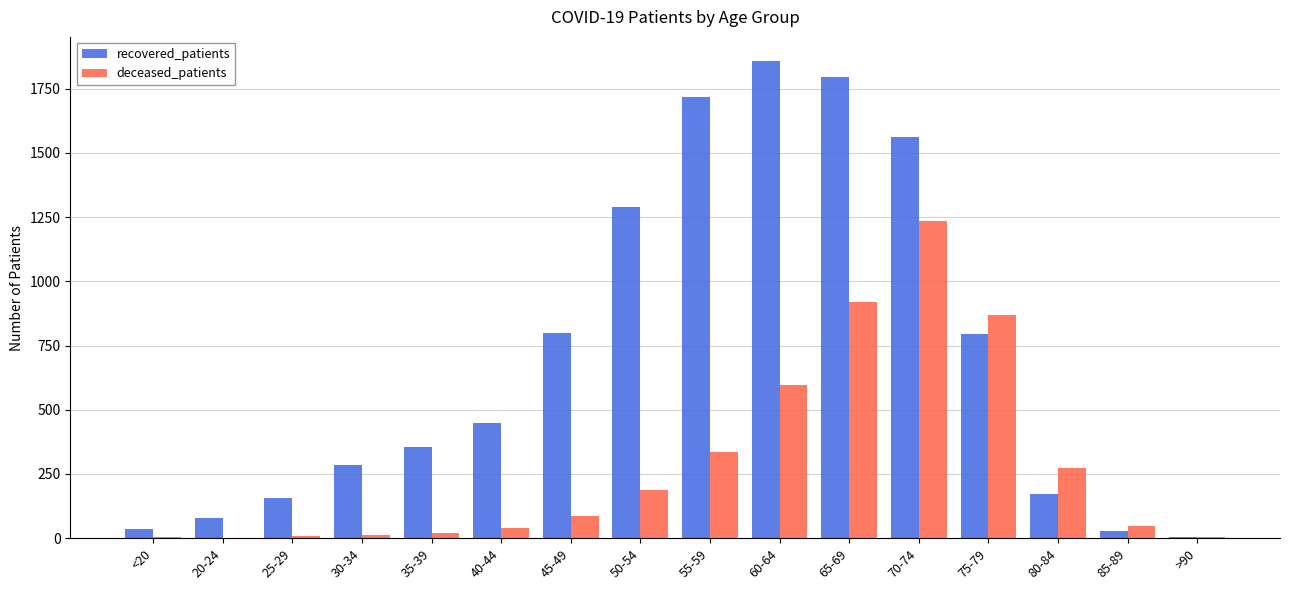

How many groups of bars are there?

16